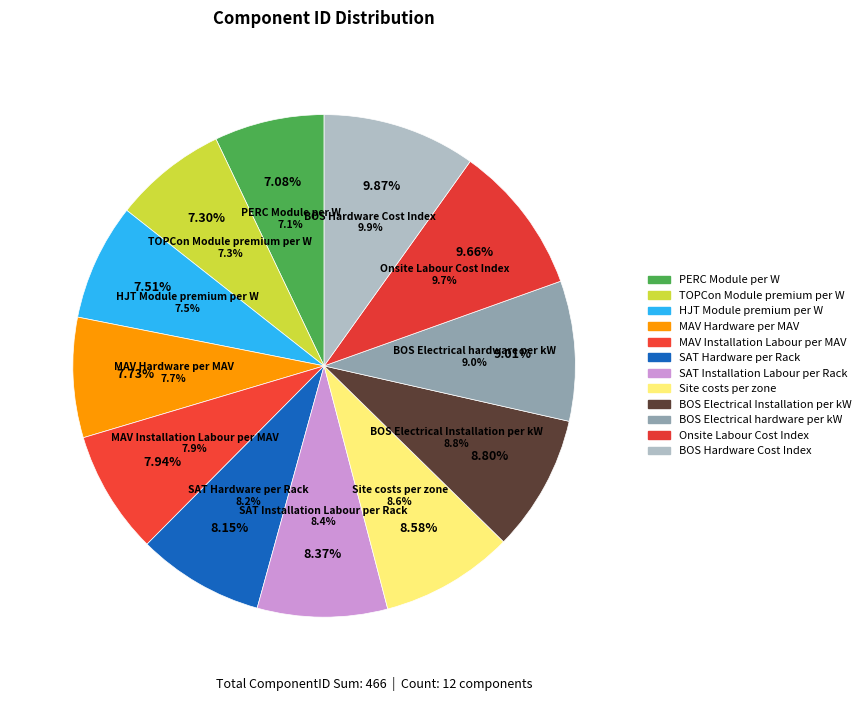

Is it true that Onsite Labour Cost Index is 10% of the pie?

True